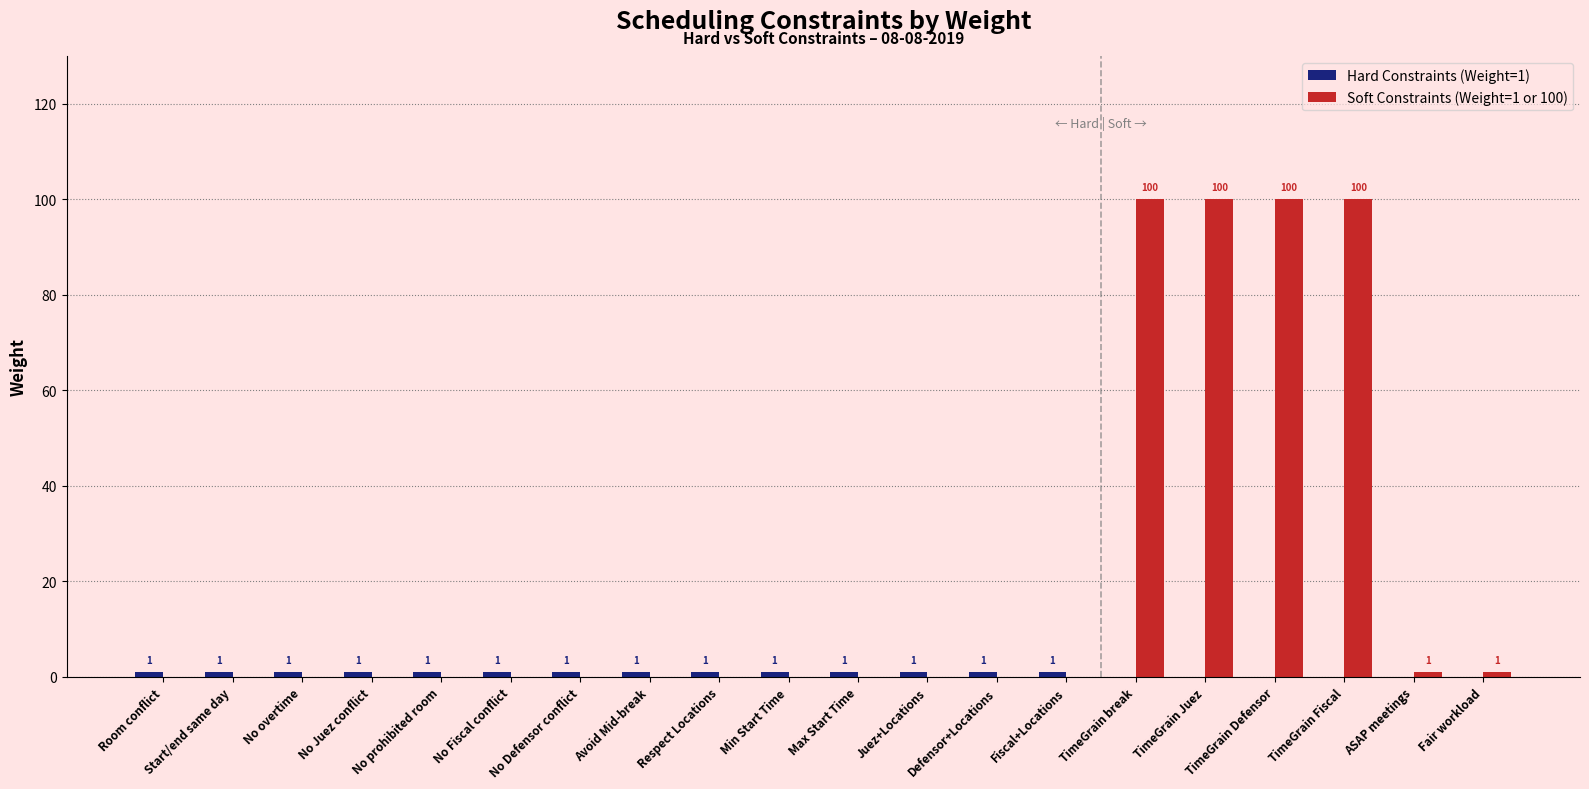

Which series changed the most between Juez+Locations and TimeGrain Fiscal?

Soft Constraints (Weight=1 or 100)